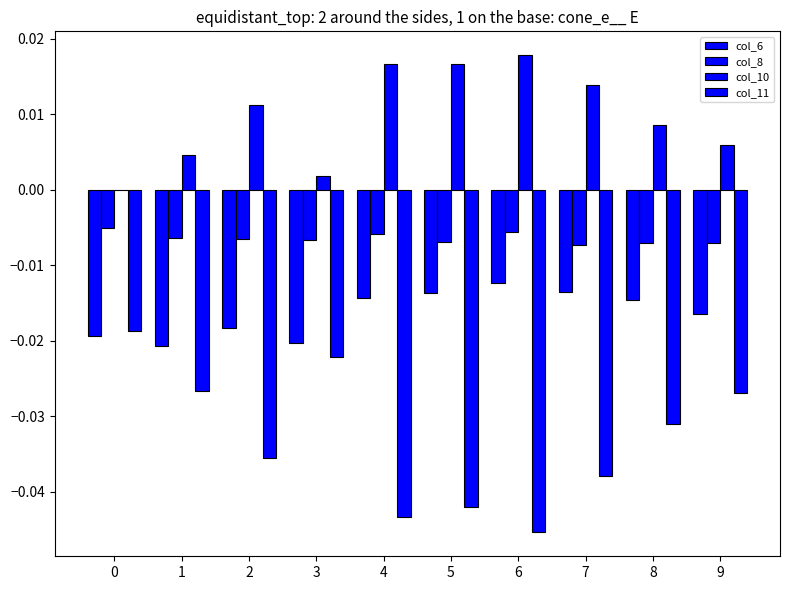

True or false: col_8 has a value of -0.0 at 5.

True